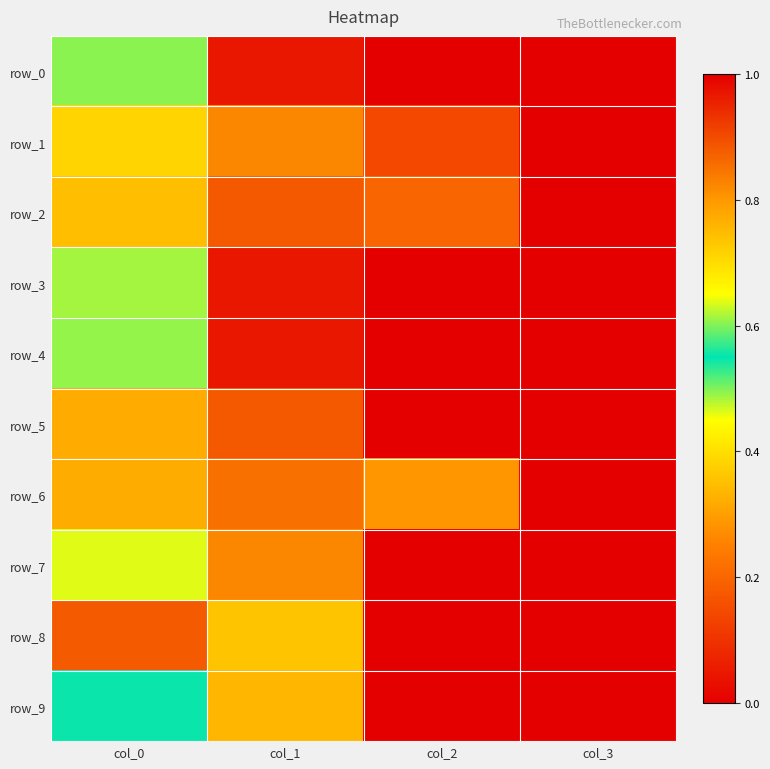

Which has a higher value, col_2 or col_3?

col_2